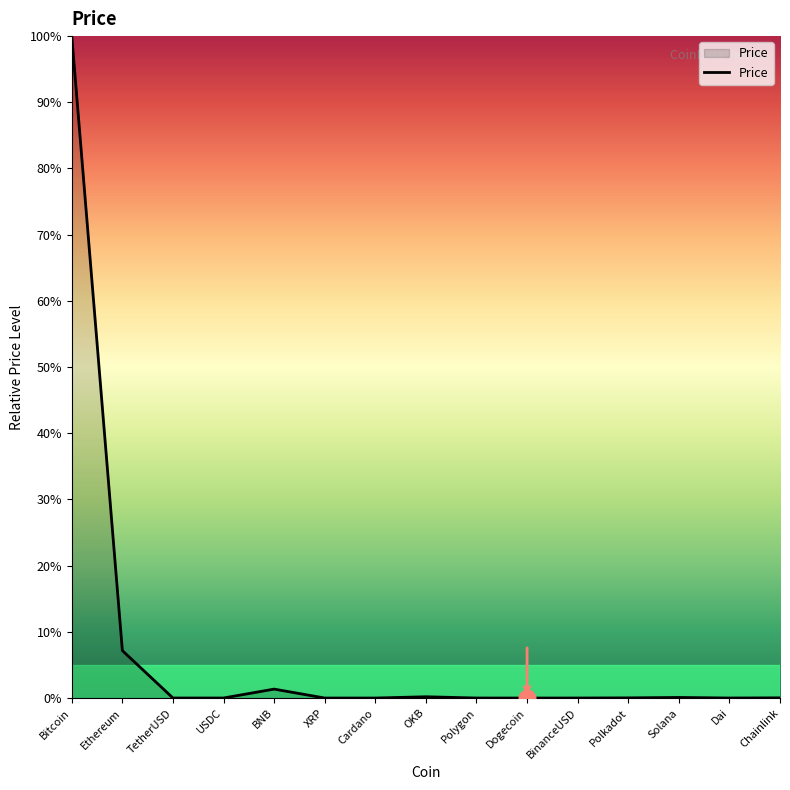

At which label is the value closest to 50?

Ethereum